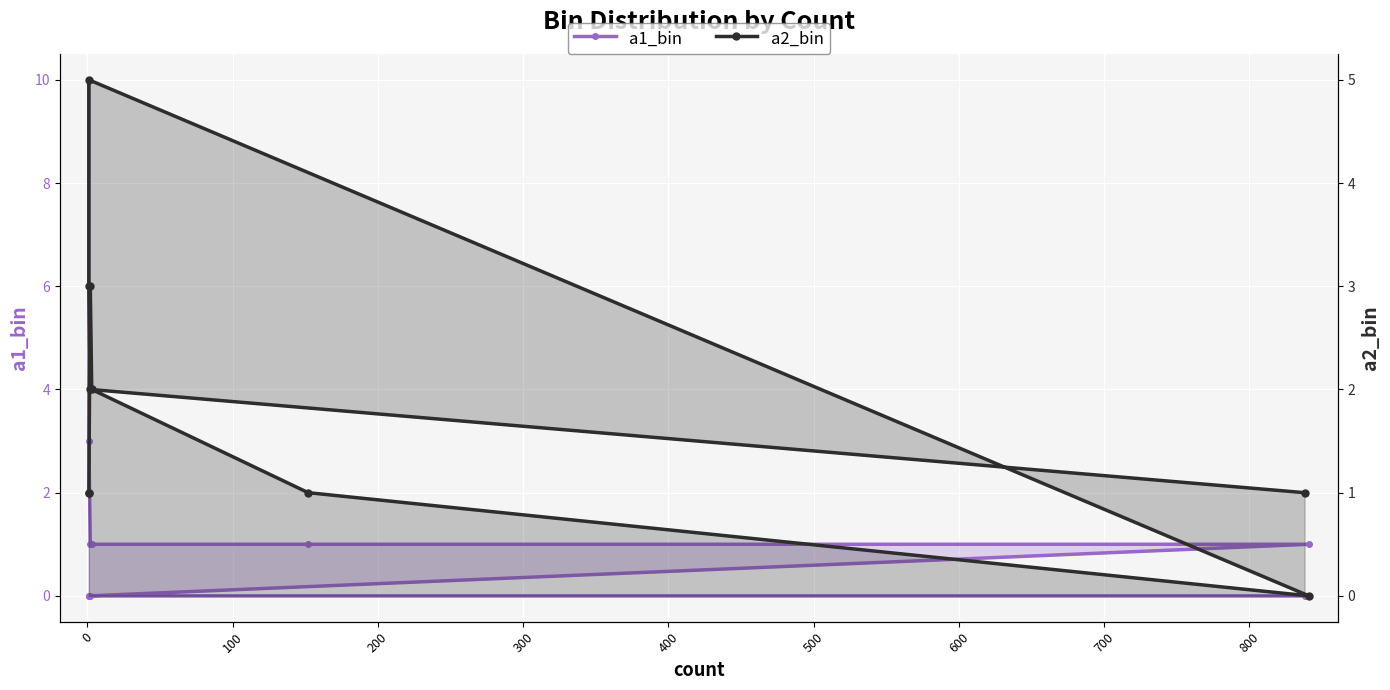

True or false: a2_bin has more than 1 points higher than both neighbors.

True